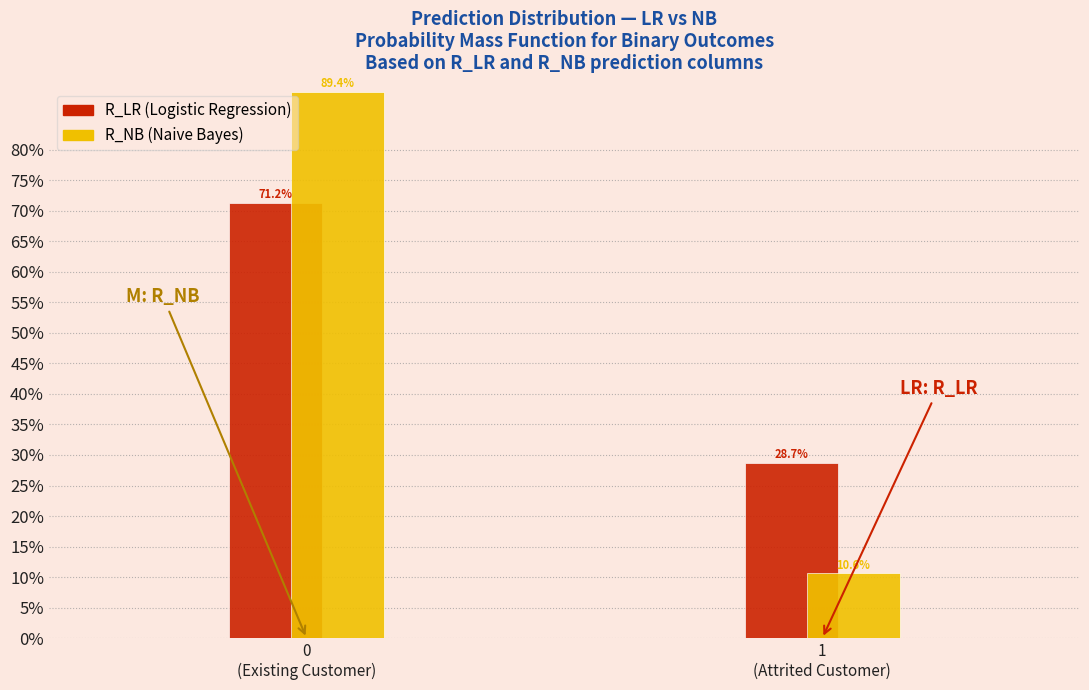

What is the maximum value shown in the chart?

89.4